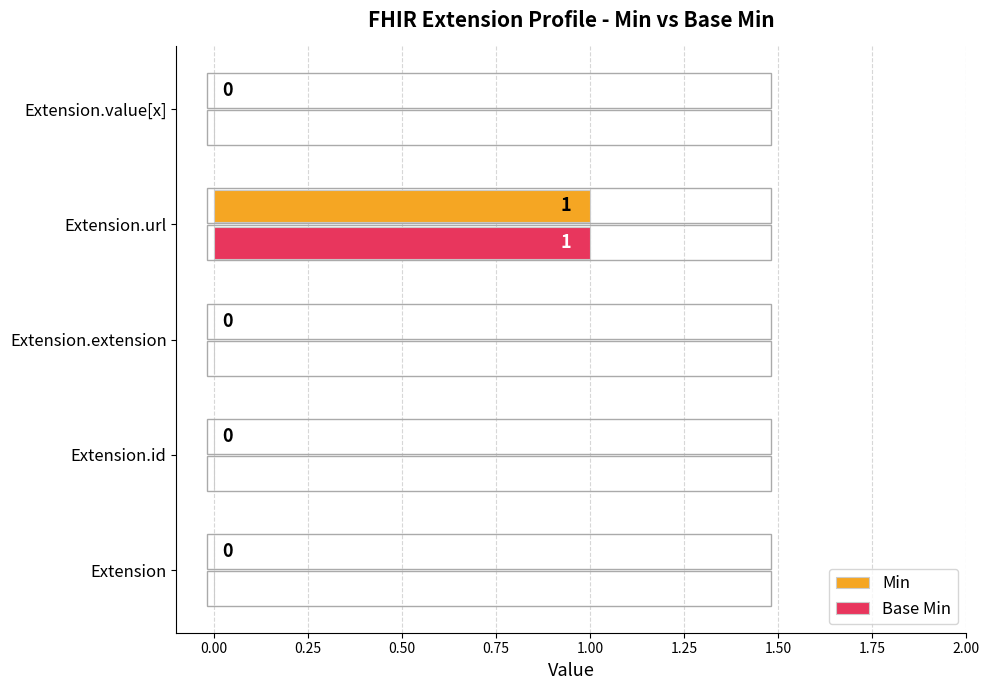

How many Base Min values are between 0 and 1?

5